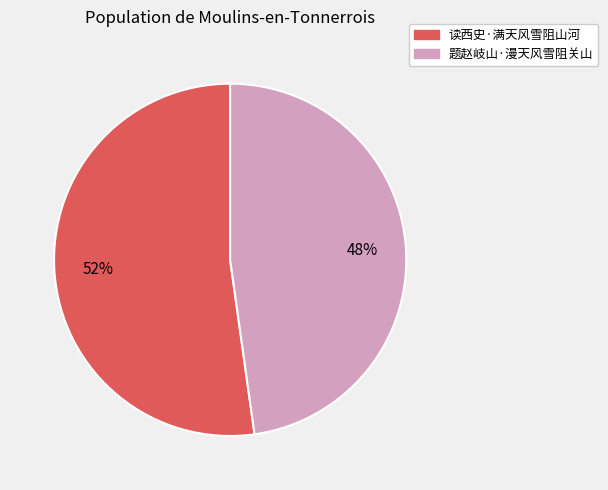

Between 题赵岐山·漫天风雪阻关山 and 读西史·满天风雪阻山河, which is larger?

读西史·满天风雪阻山河